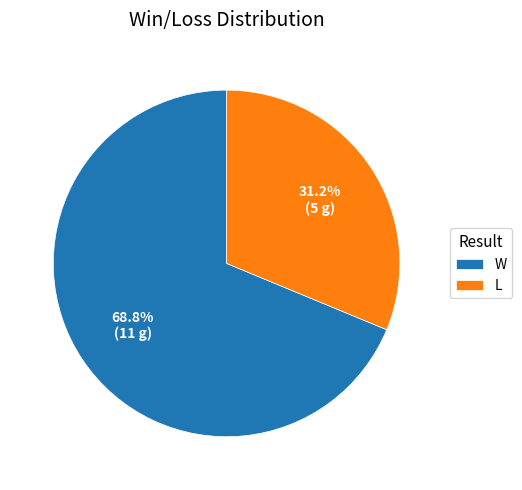

Which slice represents more than half of the pie?

W